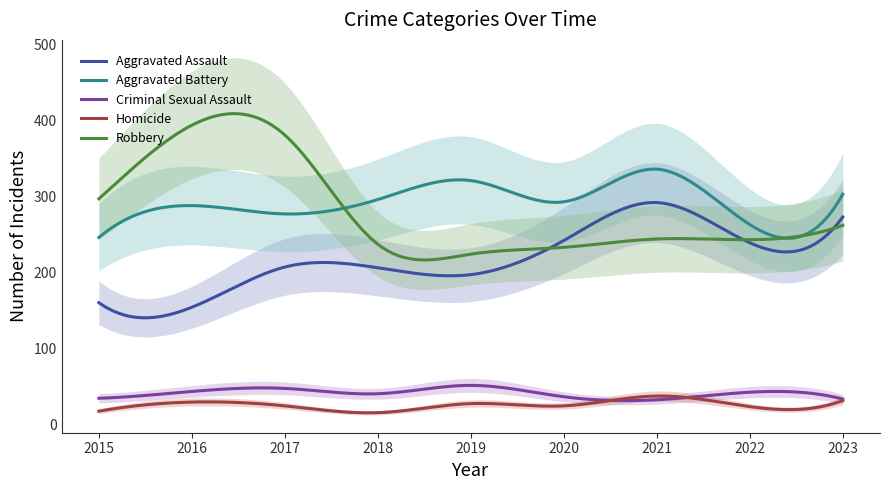

Which series has the largest total across all categories?

Aggravated Battery